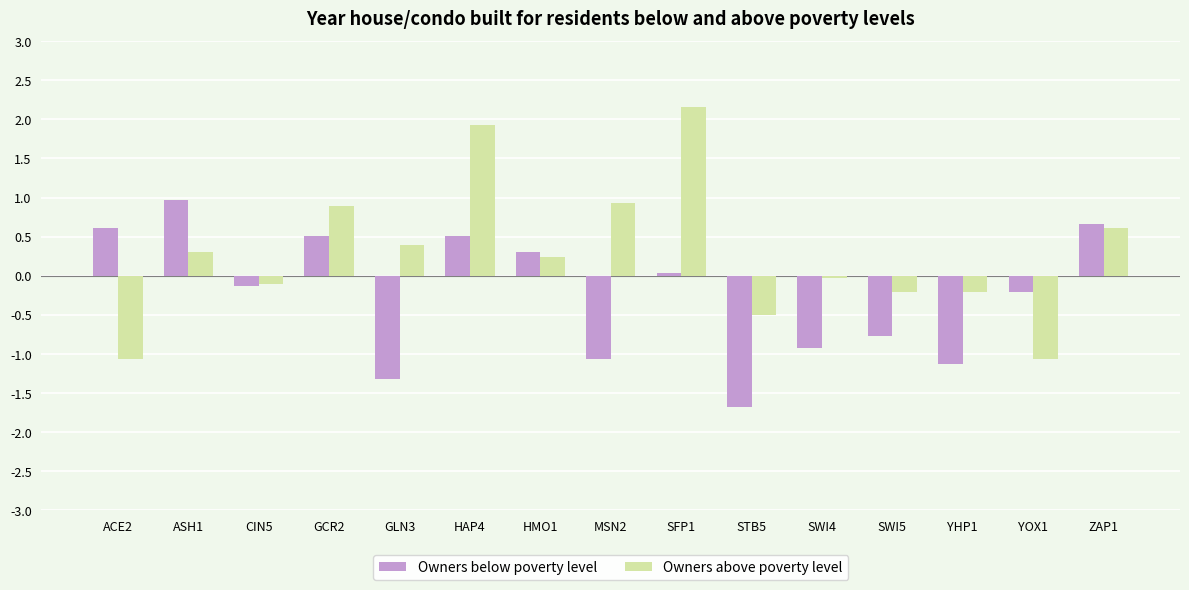

List the series in order of their peak value, lowest first.

Owners below poverty level, Owners above poverty level